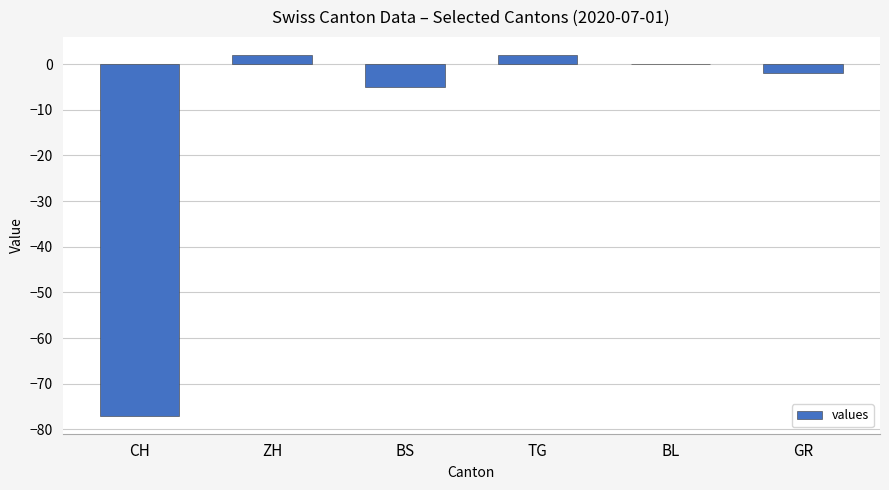

Between ZH and BL, which is larger?

ZH